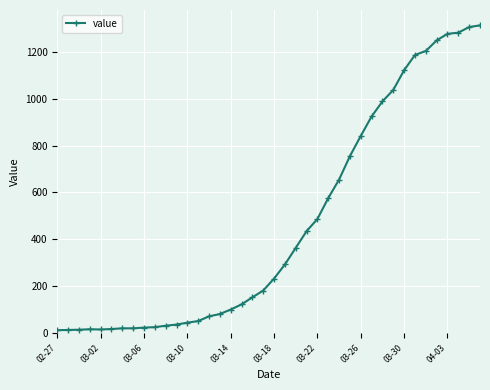

What is the maximum value shown in the chart?

1312